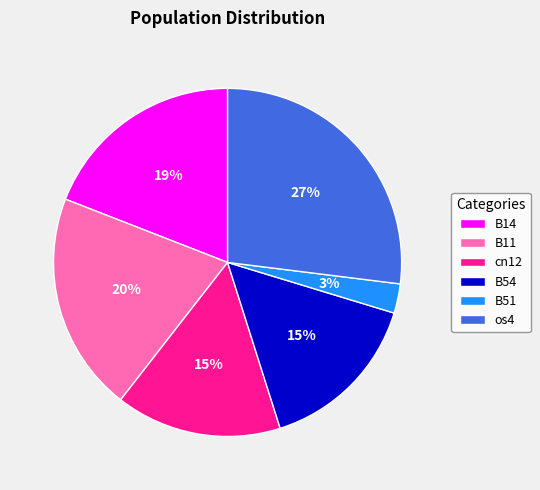

To the nearest percent, what portion does B51 represent?

3%